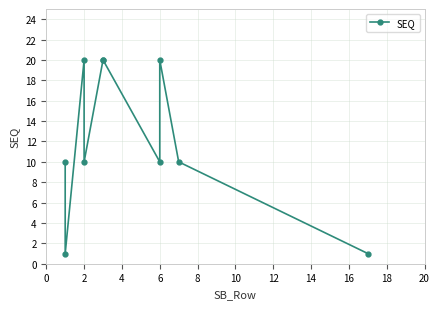

True or false: the data shows 20 at 2.

True